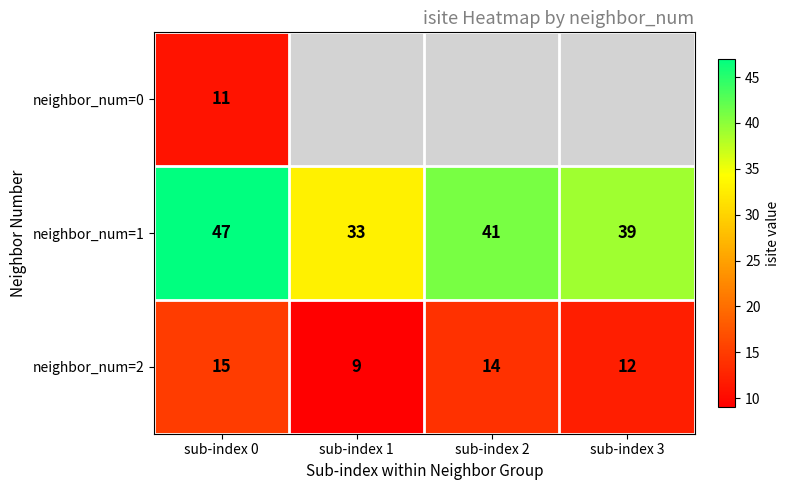

Rank the categories by neighbor_num=2 value from highest to lowest.

sub-index 0, sub-index 2, sub-index 3, sub-index 1